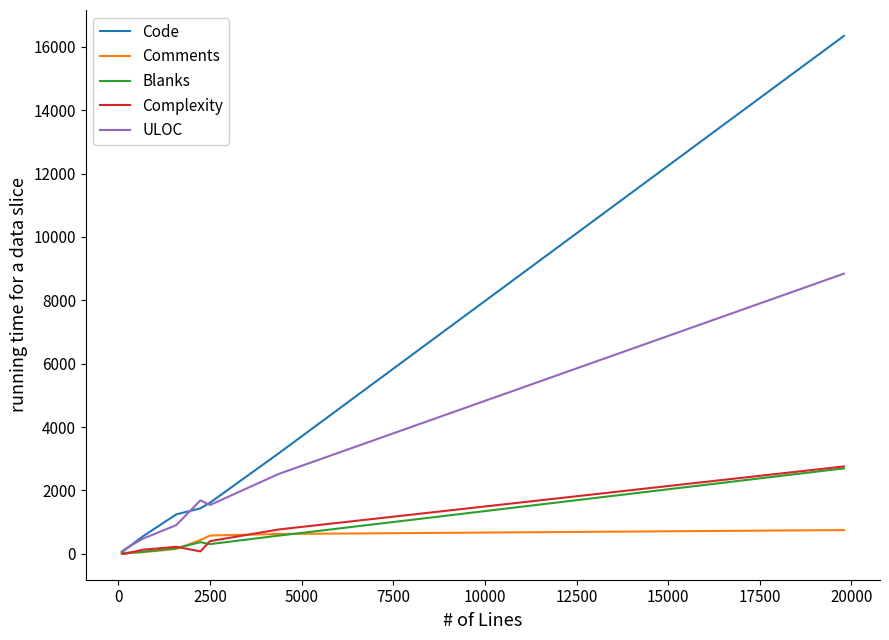

What is the maximum value shown in the chart?

16346